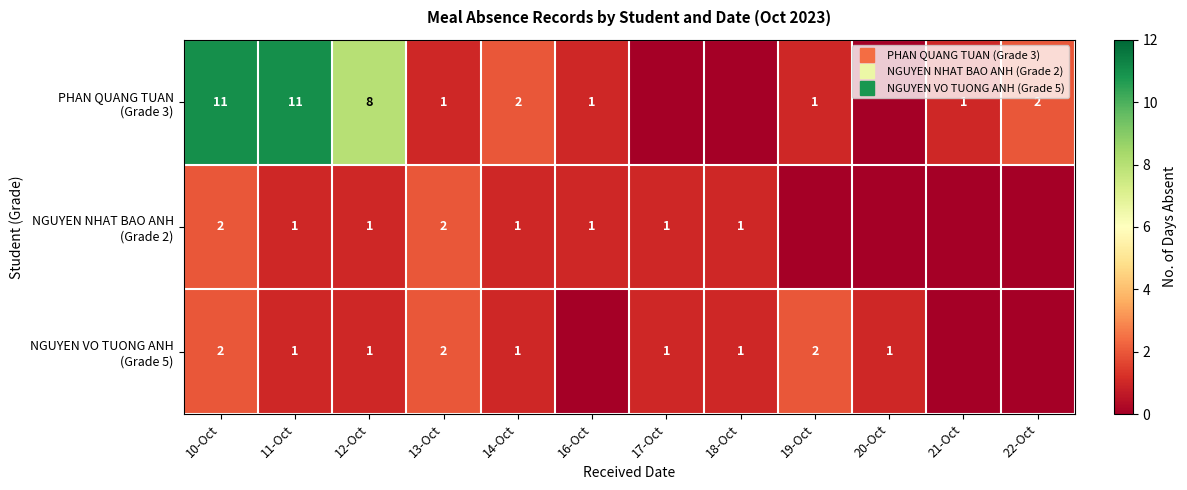

How many categories are shown in the chart?

12